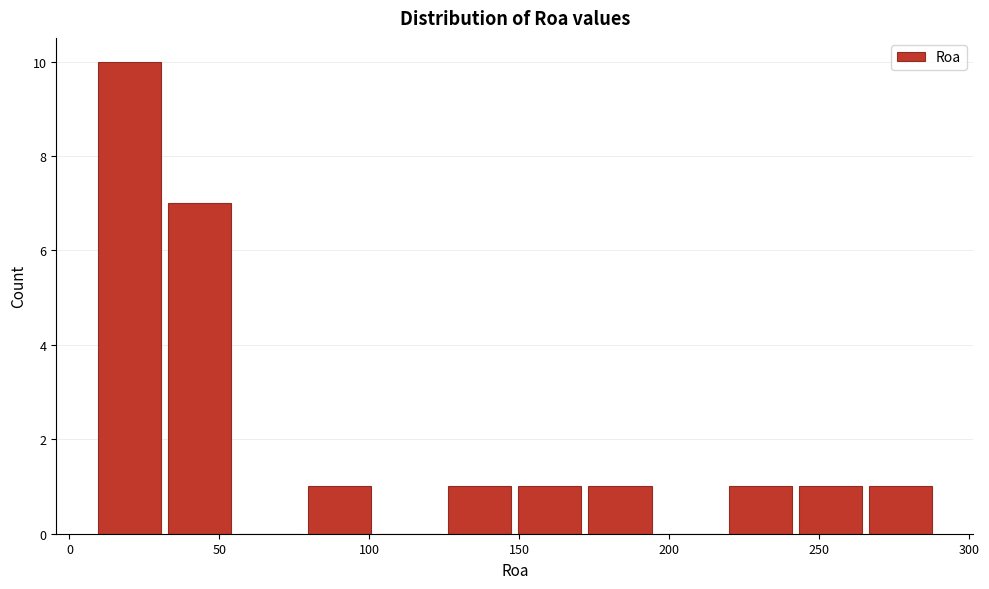

Reading left to right, list every bar in this chart as the range it spans on the x-axis followed by its height. Neither the bar edges nor the heights are printed on the chart, so give them approximately, as read against the axes.

10 to 35: 10
35 to 55: 7
55 to 80: 0
80 to 105: 1
105 to 125: 0
125 to 150: 1
150 to 175: 1
175 to 195: 1
195 to 220: 0
220 to 245: 1
245 to 265: 1
265 to 290: 1